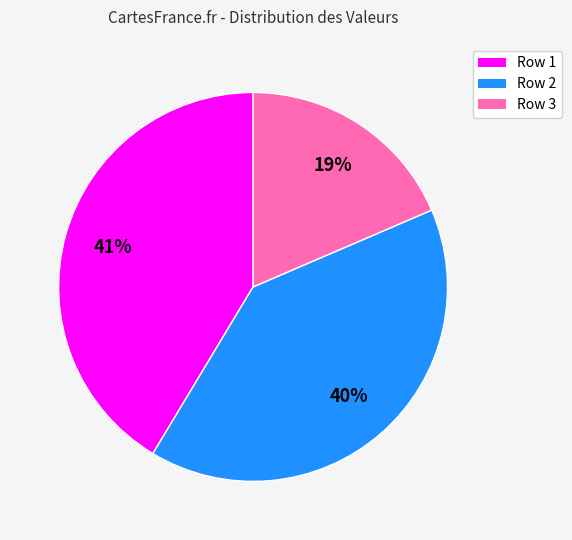

How many segments does this pie chart have?

3